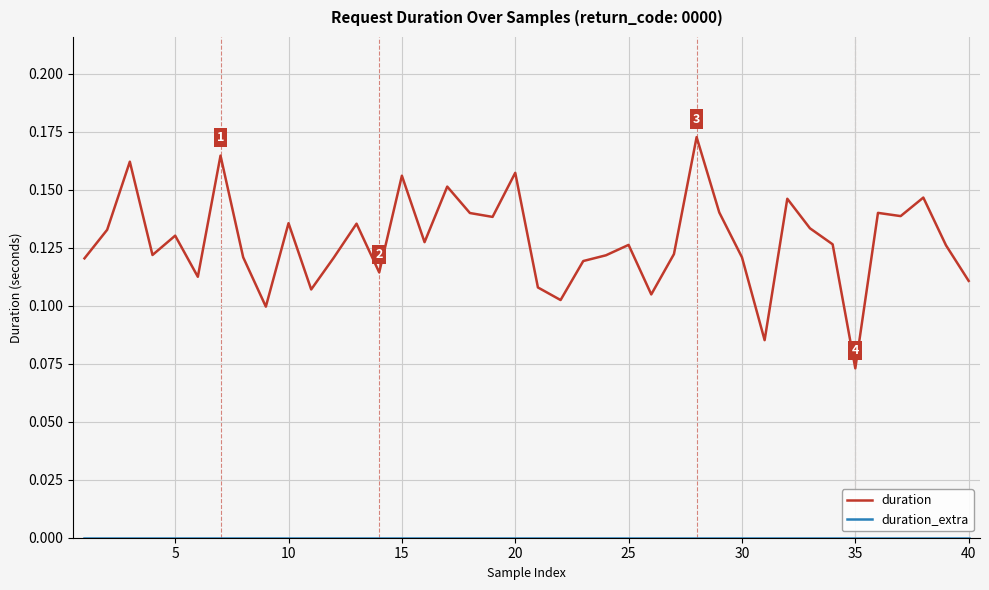

Which series has the largest total across all categories?

duration